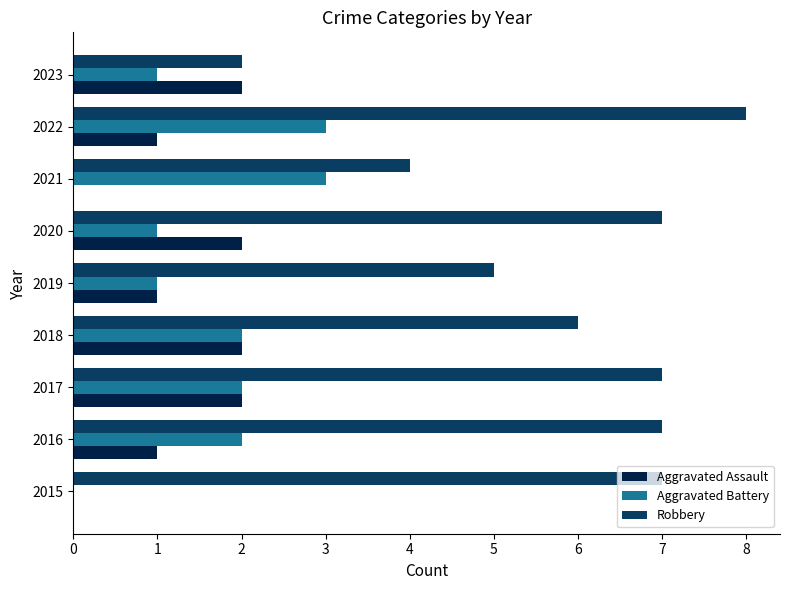

Which series changed the most between 2015 and 2019?

Robbery